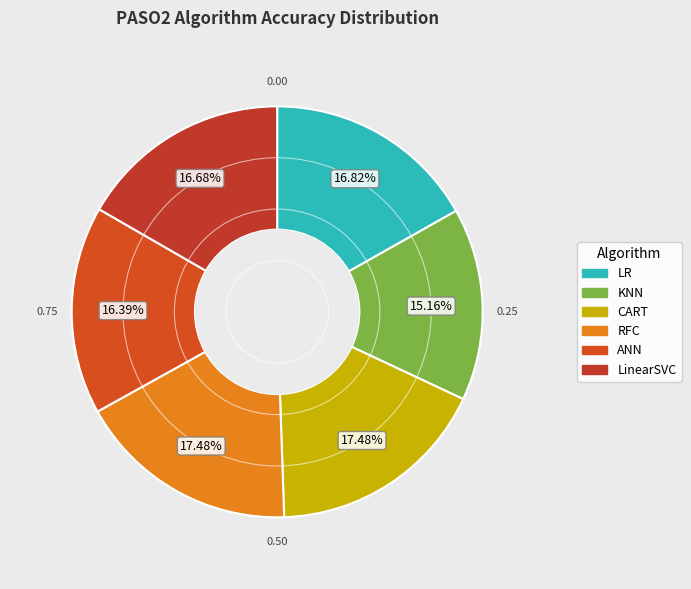

How many segments does this pie chart have?

6